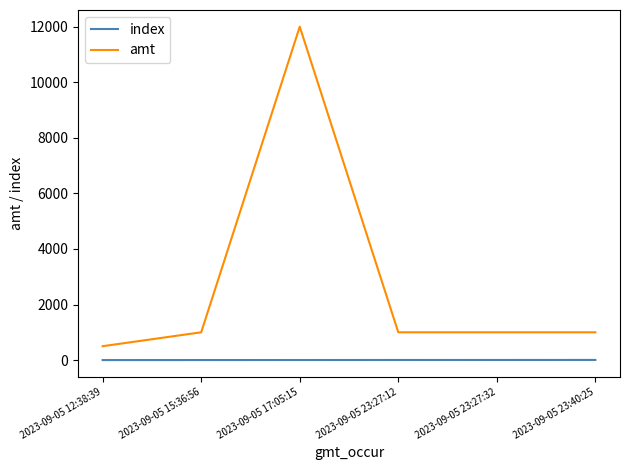

List the series in order of their overall mean, highest first.

amt, index